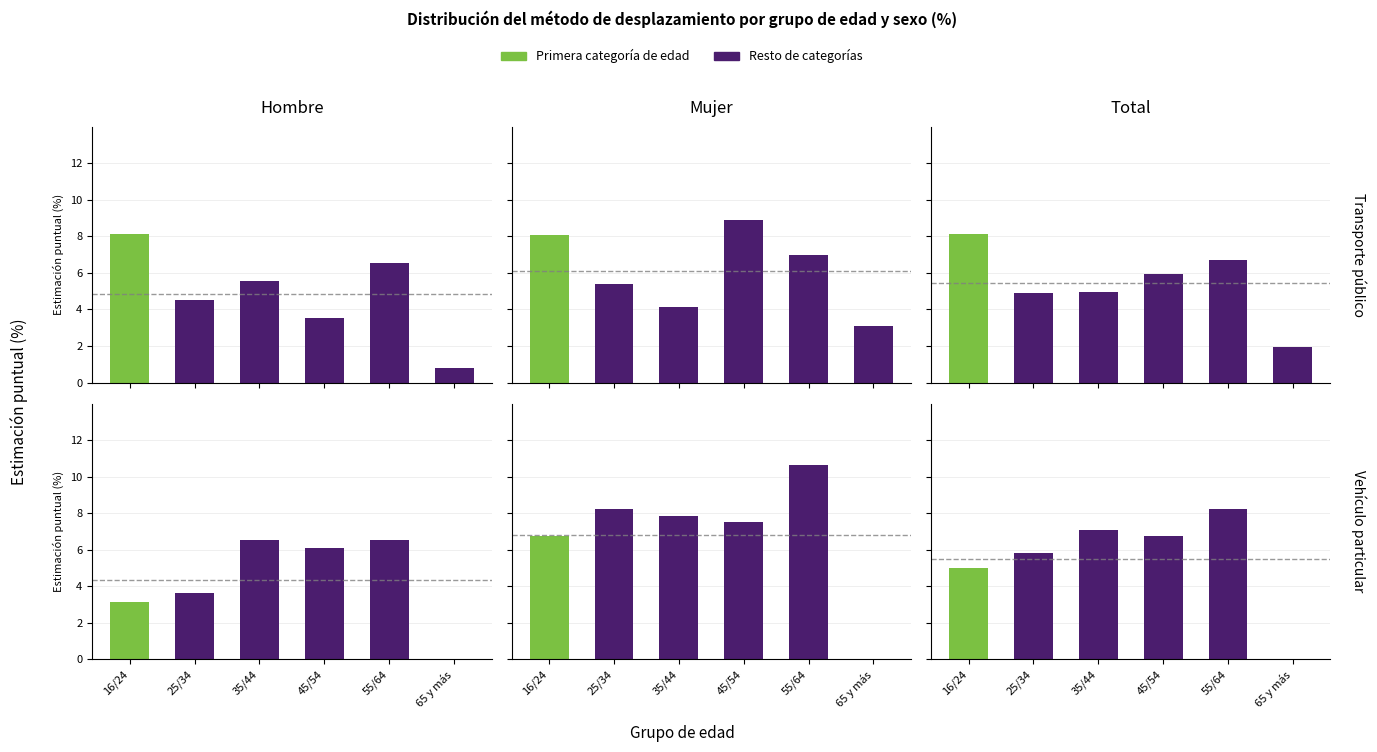

What is the spread (max minus min) of values at 16/24?

4.9